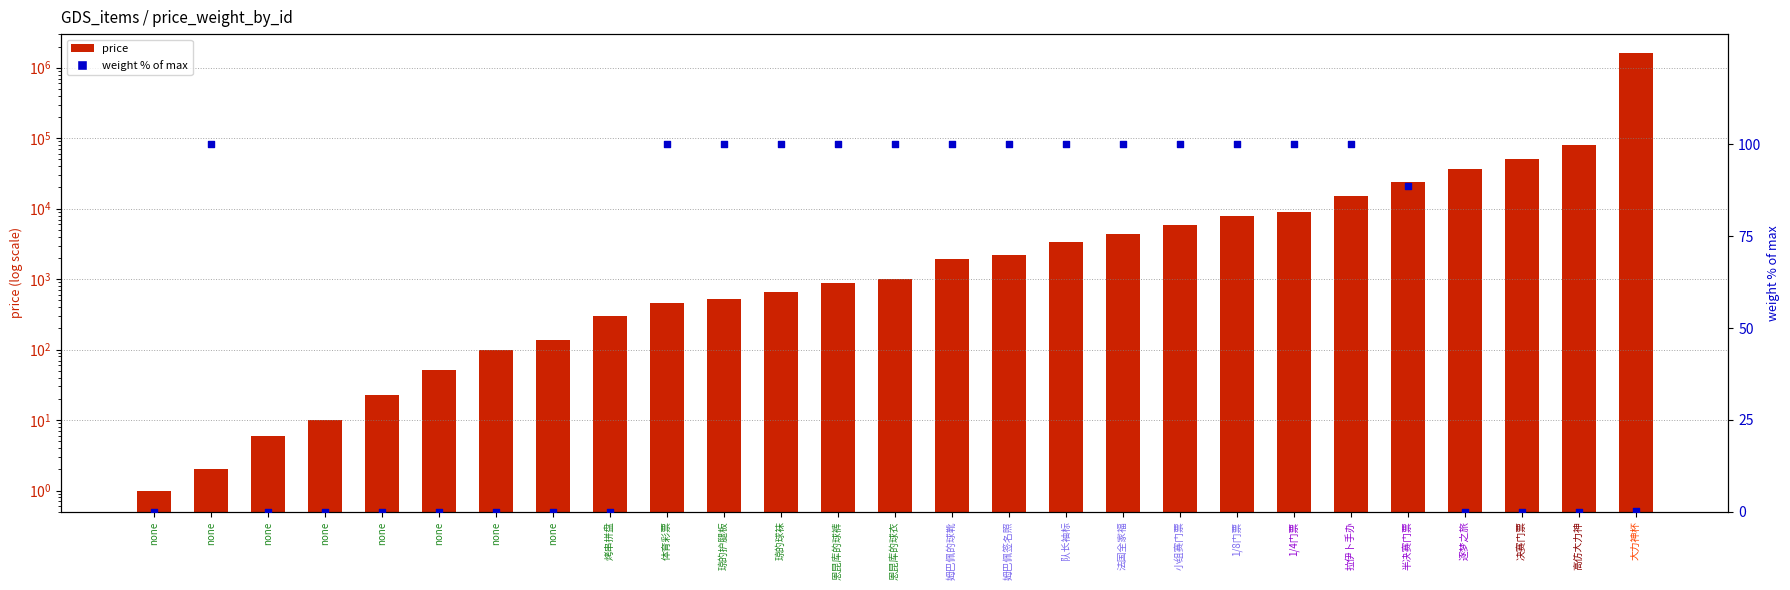

What is the total value across all series at 1/4门票?

8948.0